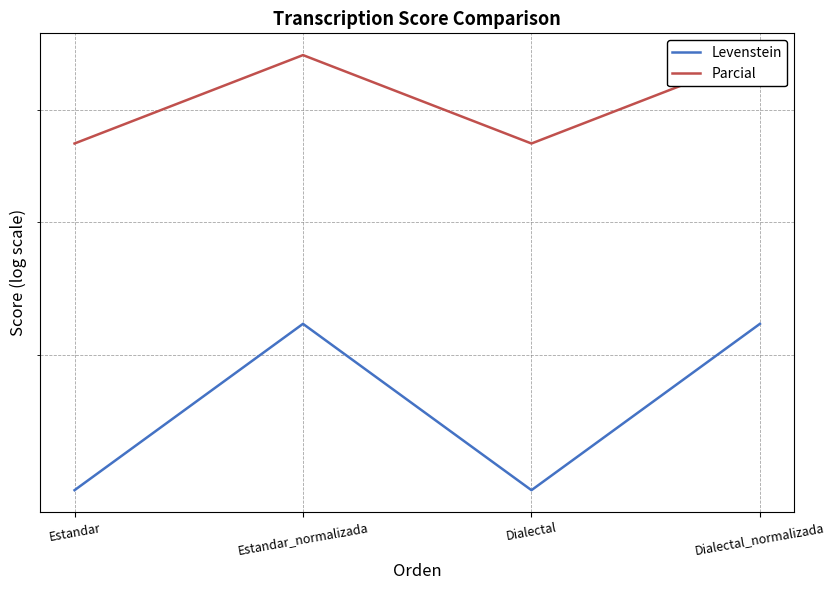

Count the number of data series in this chart.

2